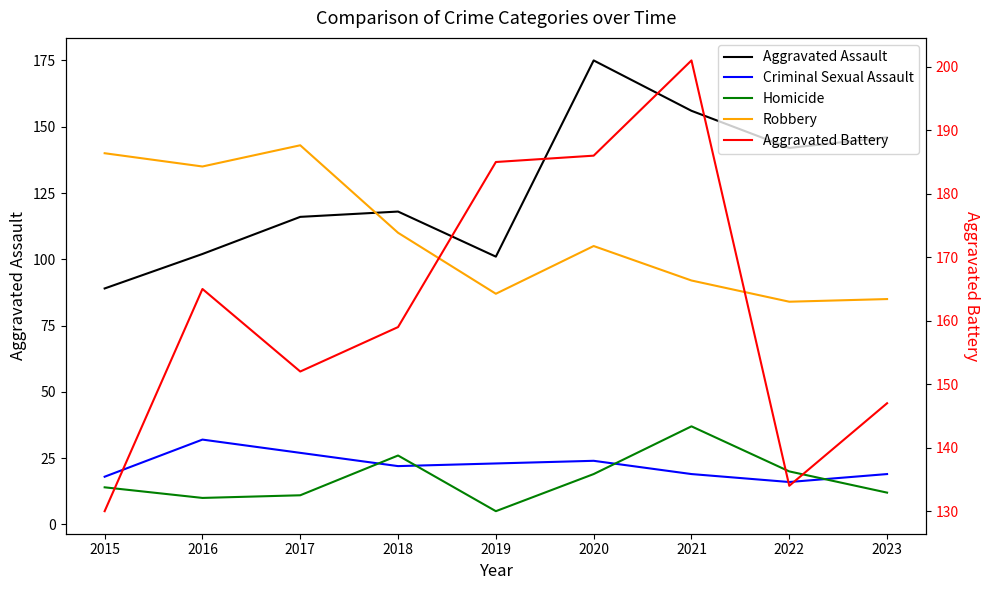

Rank the series at 2015 from lowest to highest value.

Homicide, Criminal Sexual Assault, Aggravated Assault, Aggravated Battery, Robbery